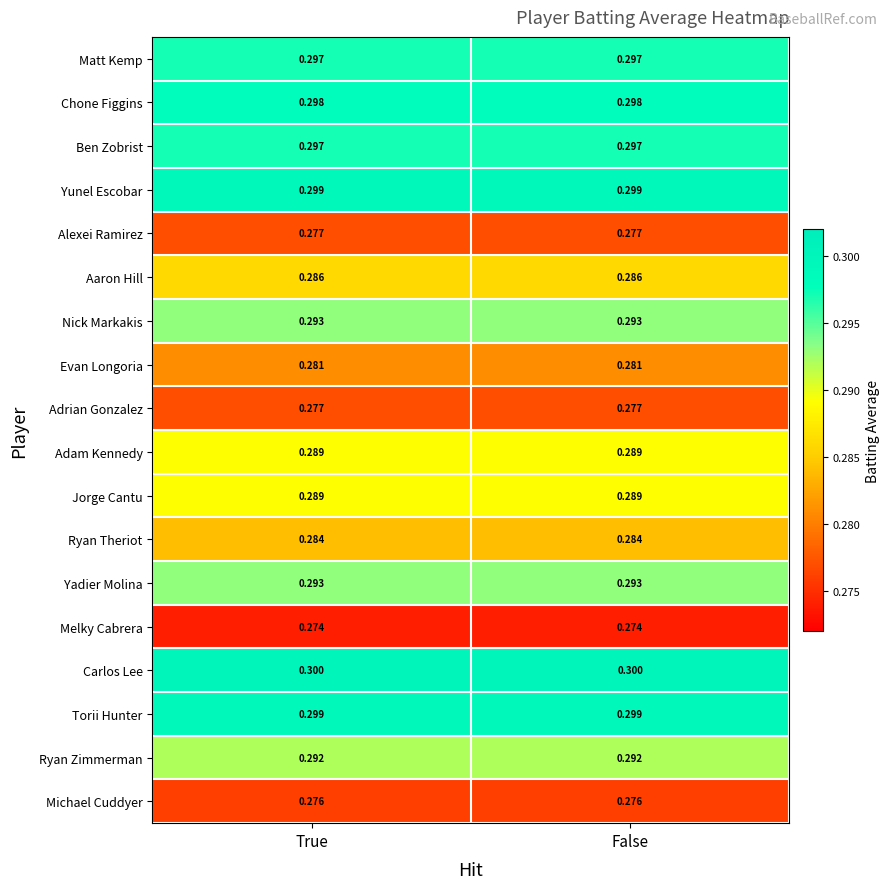

Which series has the largest total across all categories?

Carlos Lee